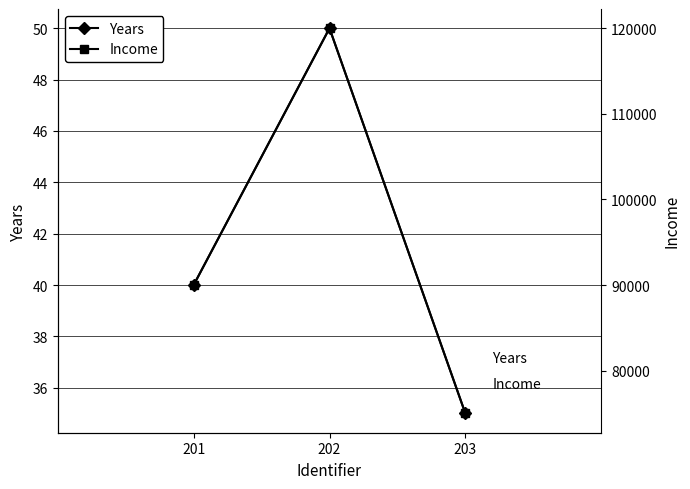

Which series changed the most between 201 and 202?

Income